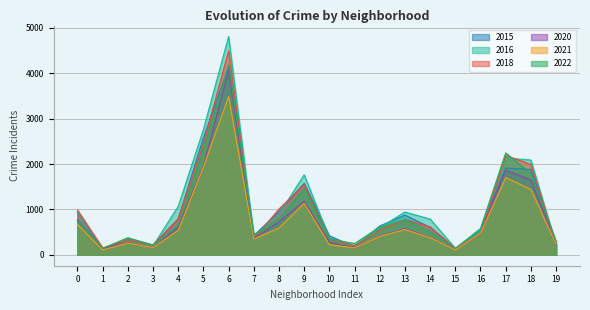

Where is the first local minimum for 2021?

1